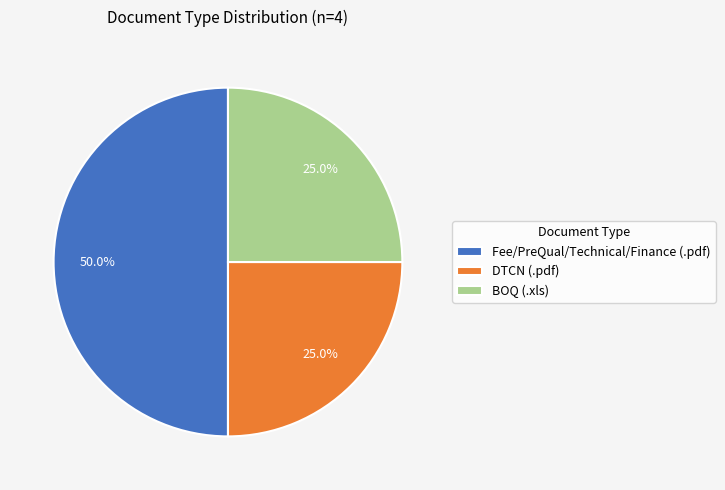

Which category has the biggest portion of the pie?

Fee/PreQual/Technical/Finance (.pdf)